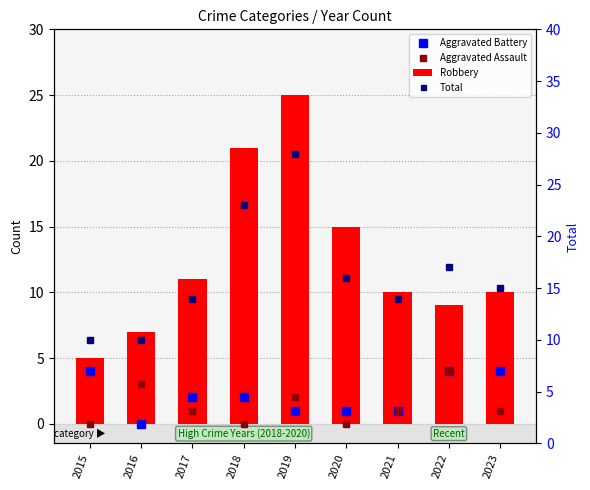

Rank the series by their maximum value, from highest to lowest.

Total, Robbery, Aggravated Battery, Aggravated Assault